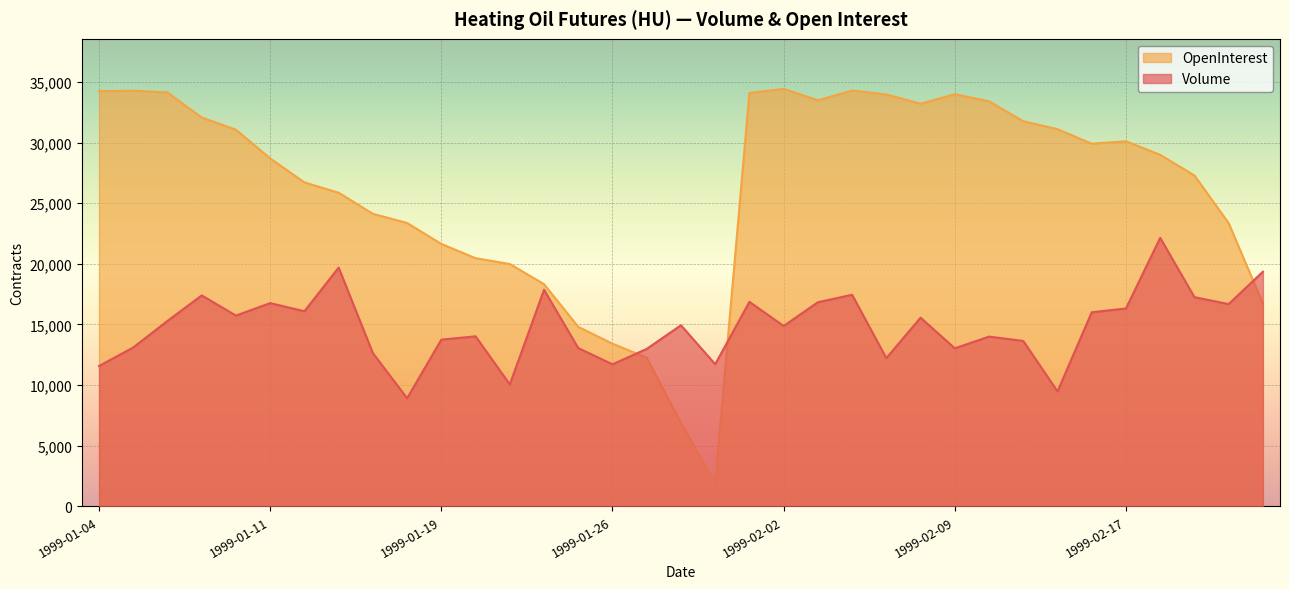

At how many categories does at least one series exceed 22765?

25